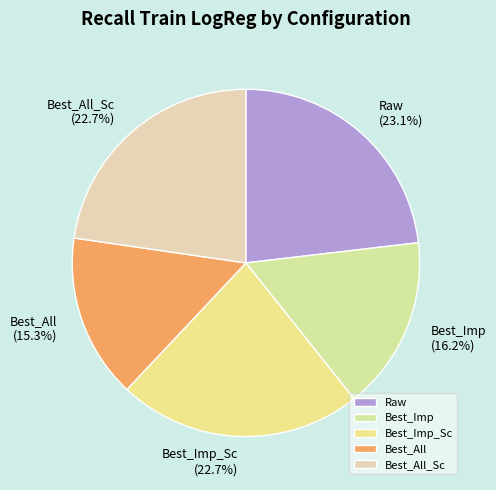

To the nearest percent, what portion does Best_All represent?

15%